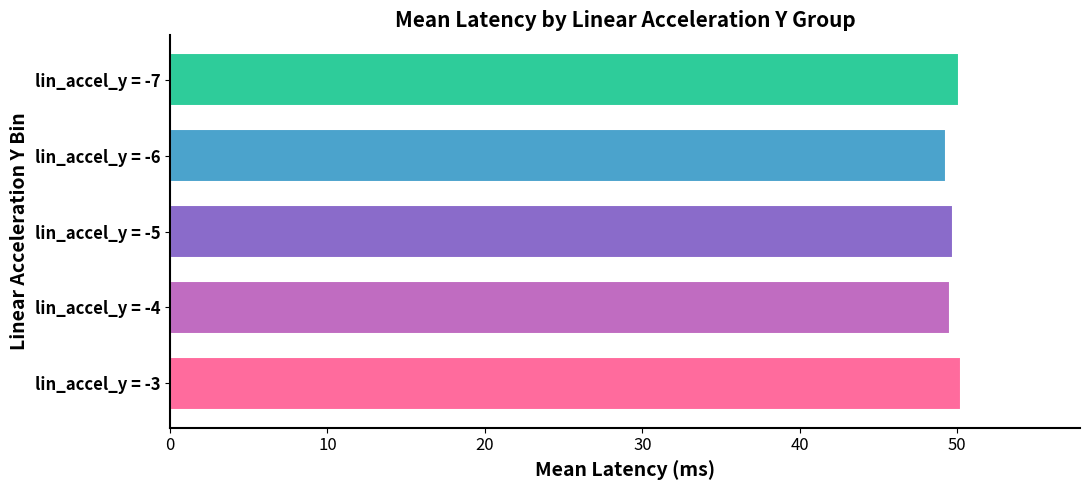

What is the sum of the values at lin_accel_y = -7 and lin_accel_y = -6?

99.4